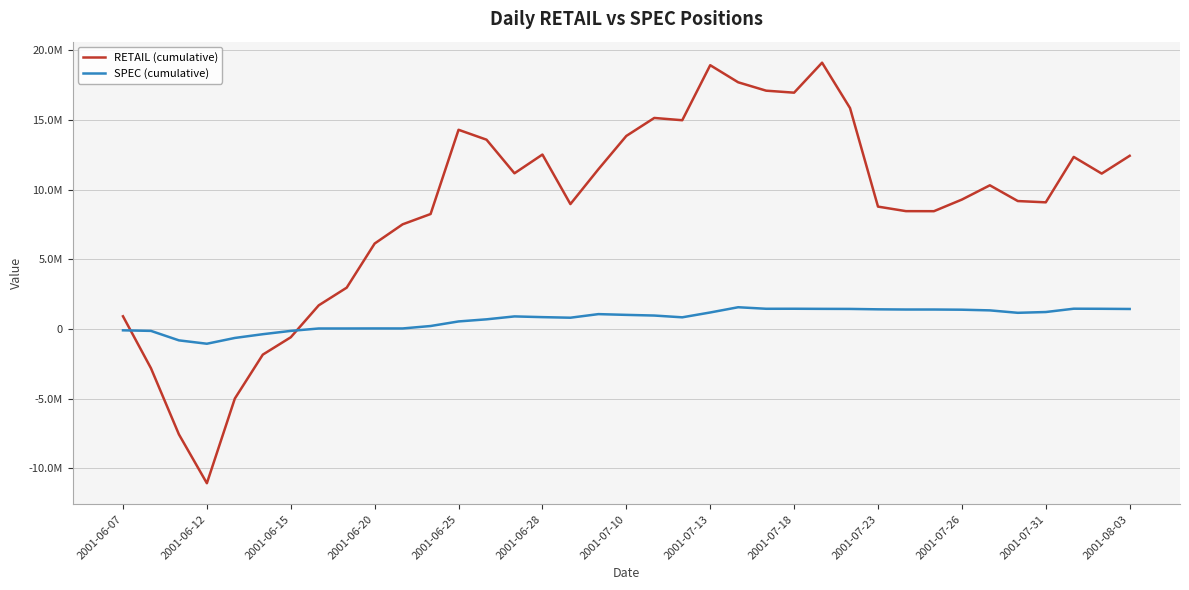

Is this an area chart (filled region under the line)?

No